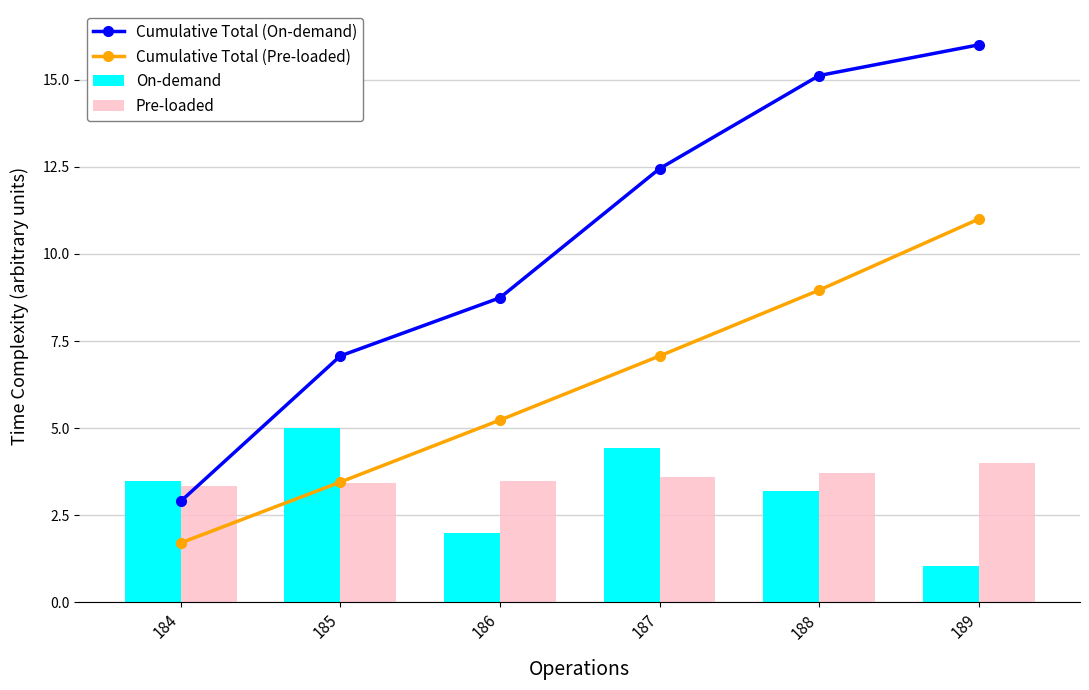

The Cumulative Total (Pre-loaded) series shows 5.2 at 186. True or false?

True